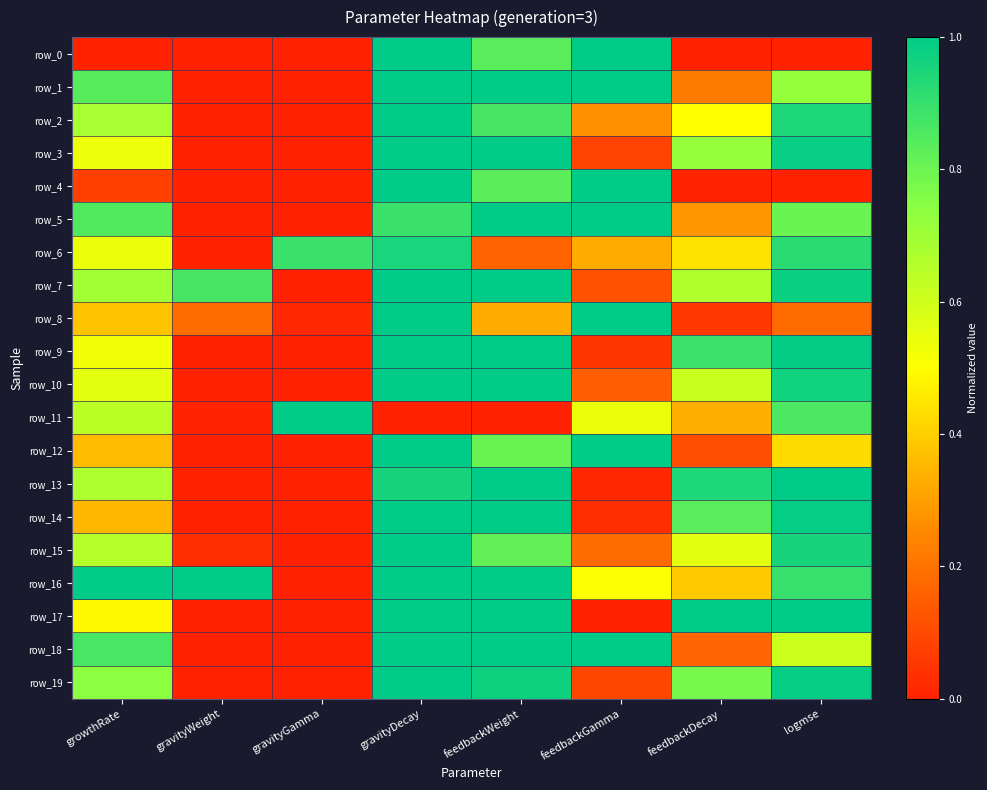

What is the difference between the maximum and minimum values in the row_9 series?

1.0